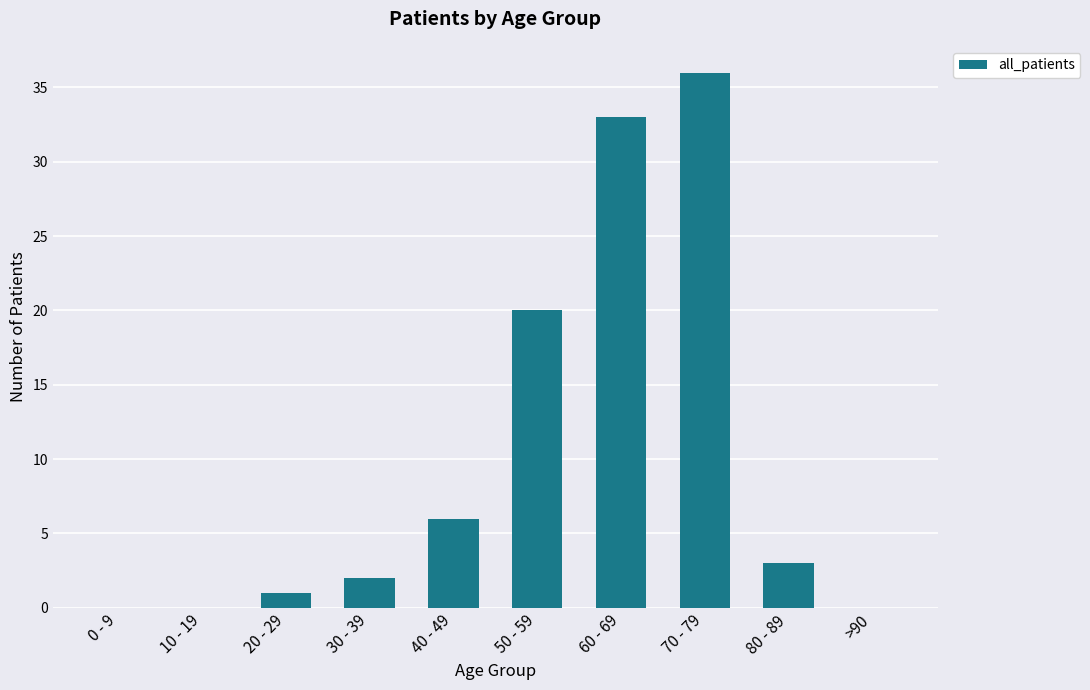

Which label corresponds to the largest value in the chart?

70 - 79